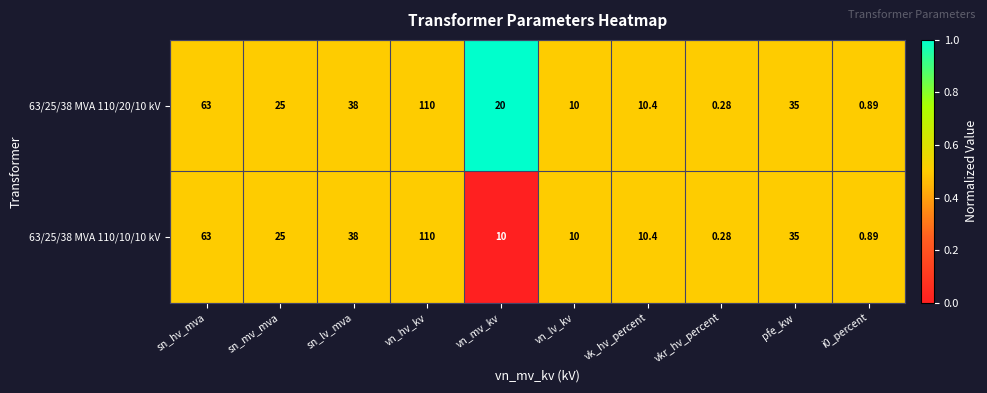

How many data points does each series have?

10